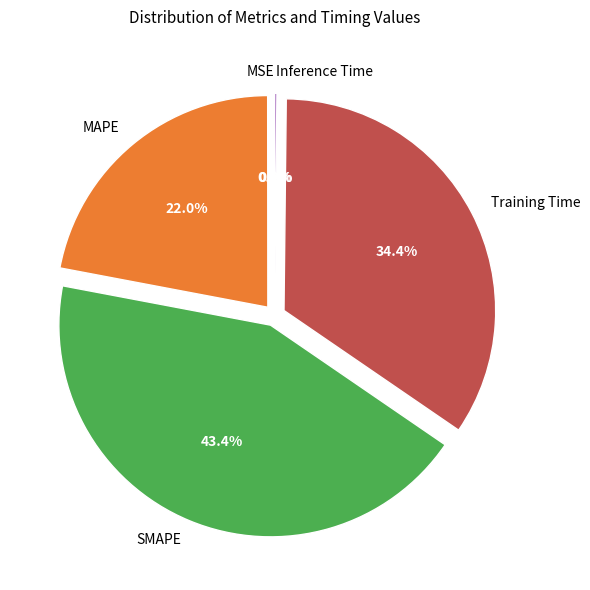

Do SMAPE and Training Time together represent more than half of the pie?

Yes